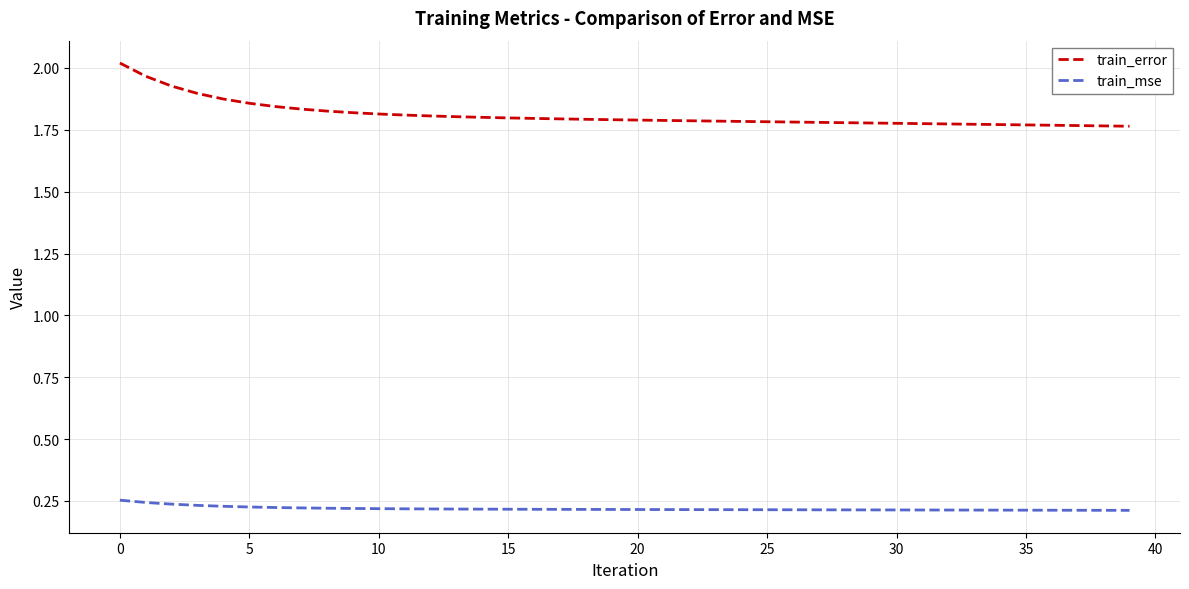

Which series has the widest spread of values?

train_error